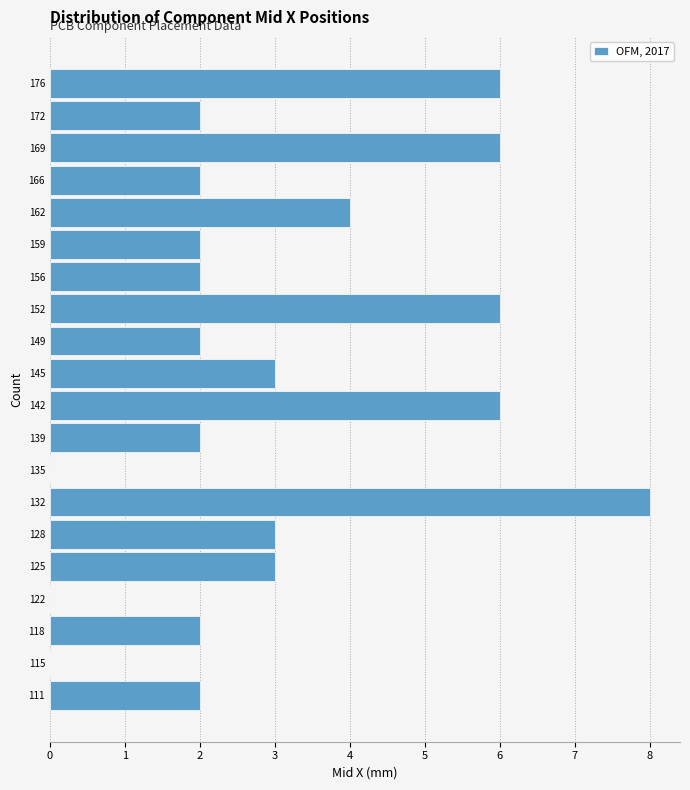

Reading top to bottom, transcribe all the data shown in this chart.

176=6	172=2	169=6	166=2	162=4	159=2	156=2	152=6	149=2	145=3	142=6	139=2	135=0	132=8	128=3	125=3	122=0	118=2	115=0	111=2